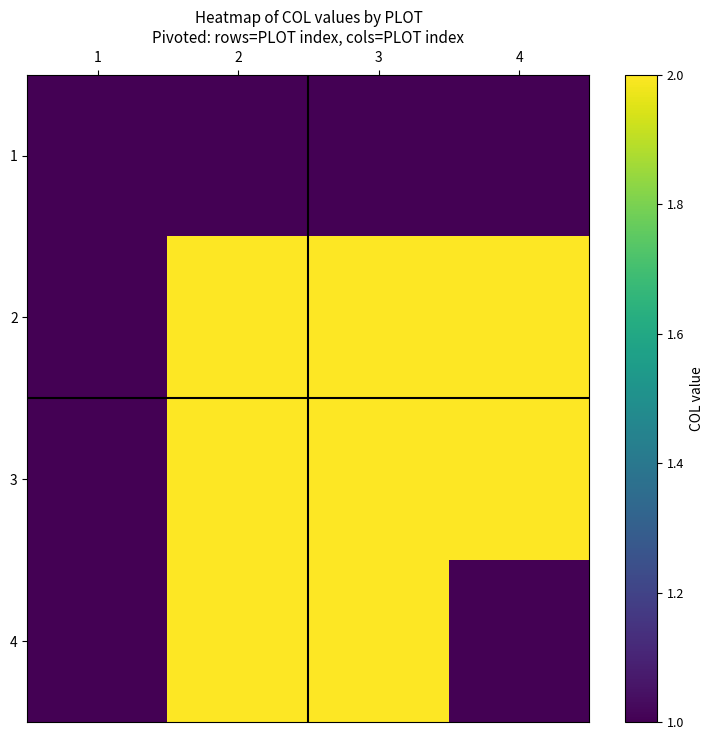

At which category is the sum across all series the highest?

2